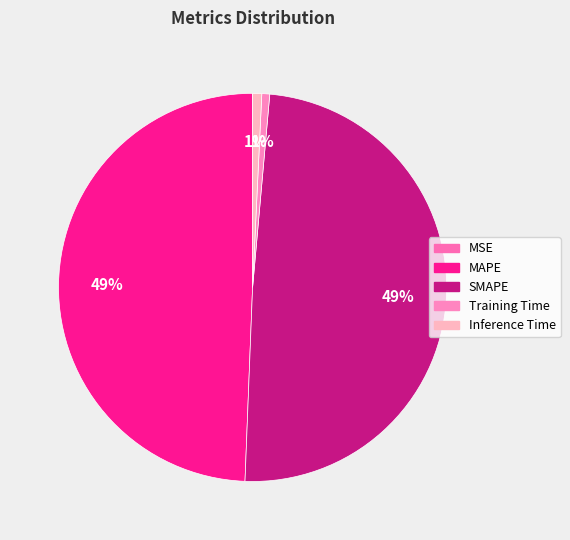

What is the smallest slice in the pie chart?

MSE